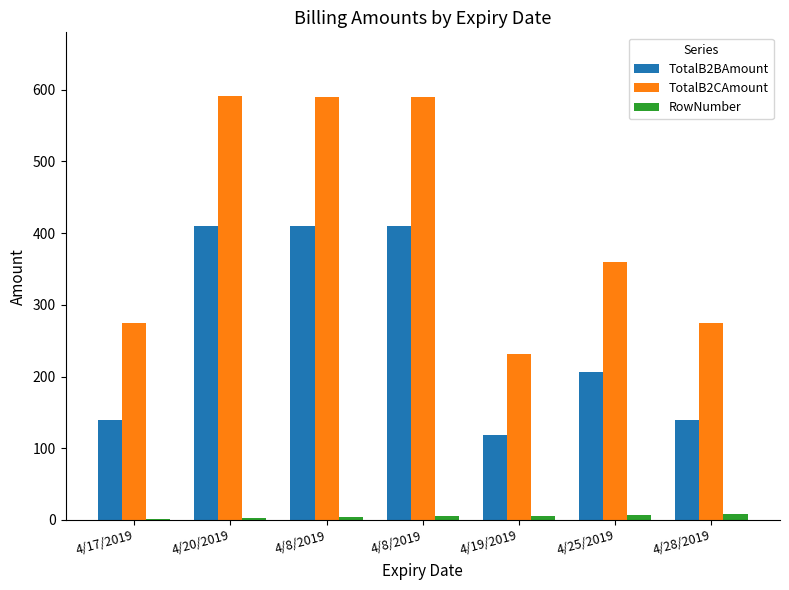

Between 4/17/2019 and 4/8/2019, which series saw the biggest shift?

TotalB2CAmount